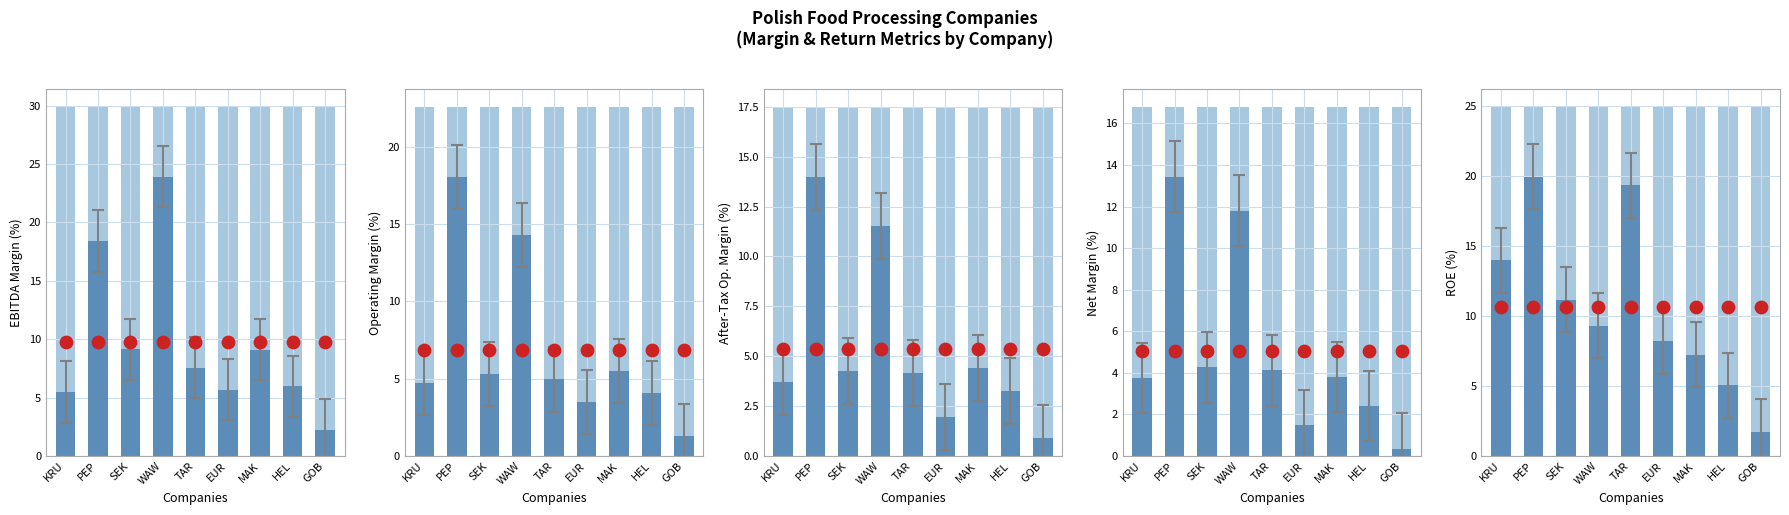

Which series reaches the minimum Y coordinate?

Net Margin